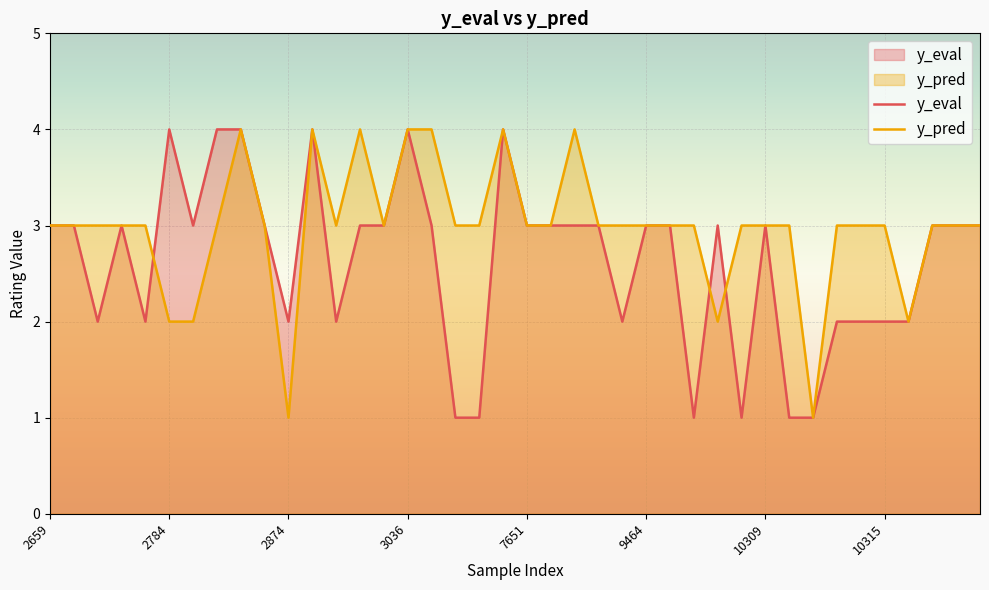

Which series has the largest total across all categories?

y_pred